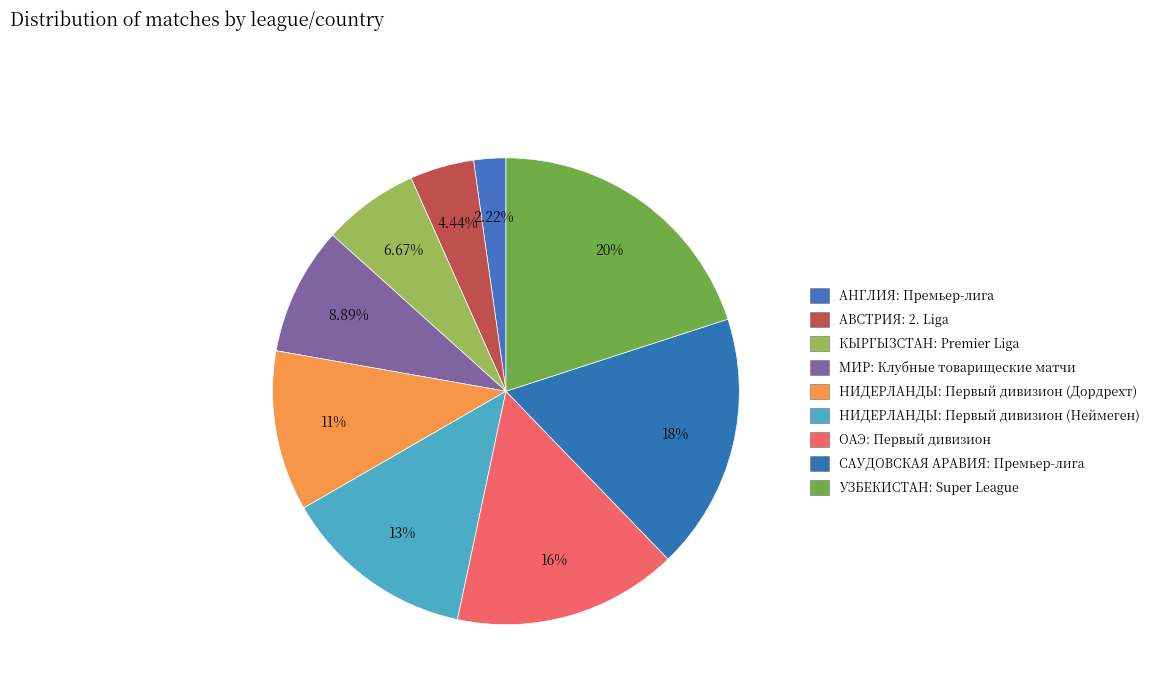

Is КЫРГЫЗСТАН: Premier Liga the majority of the pie?

No